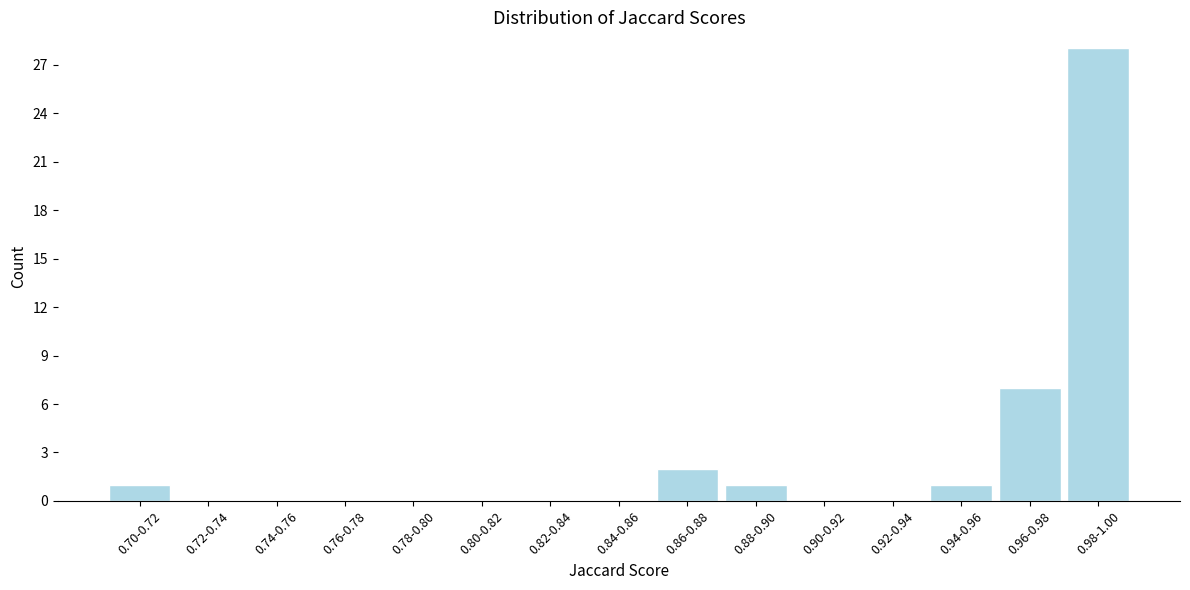

Reading right to left, extract all data points from this chart.

0.98-1.00=28	0.96-0.98=7	0.94-0.96=1	0.92-0.94=0	0.90-0.92=0	0.88-0.90=1	0.86-0.88=2	0.84-0.86=0	0.82-0.84=0	0.80-0.82=0	0.78-0.80=0	0.76-0.78=0	0.74-0.76=0	0.72-0.74=0	0.70-0.72=1